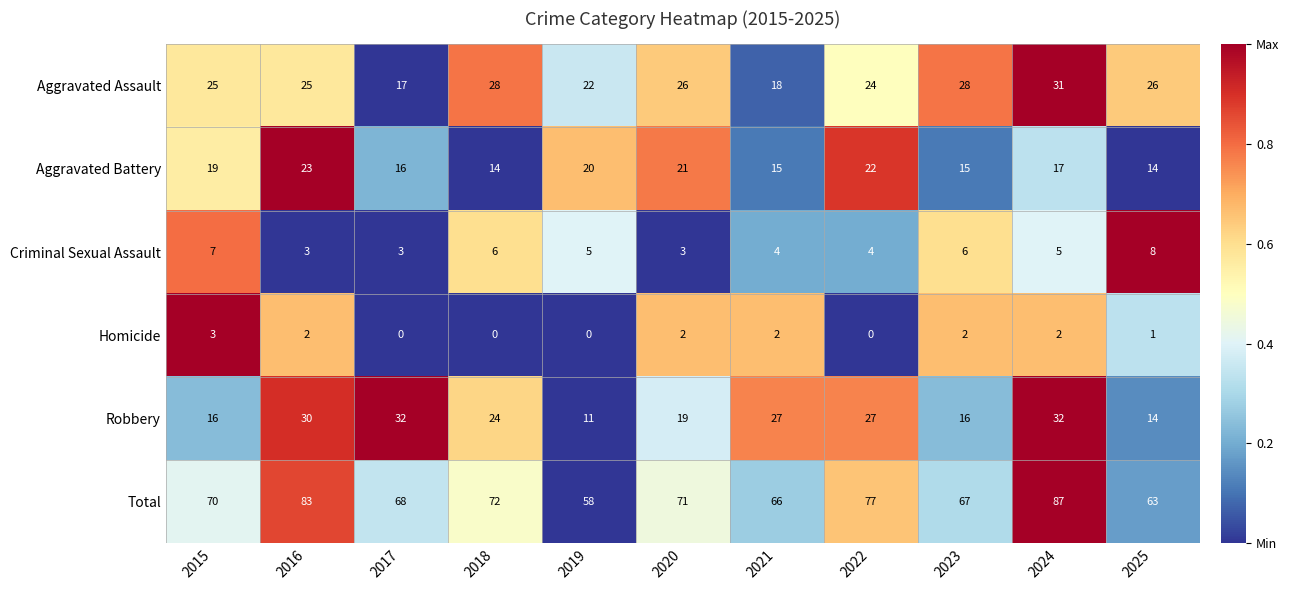

List the series in order of their peak value, lowest first.

Homicide, Criminal Sexual Assault, Aggravated Battery, Aggravated Assault, Robbery, Total